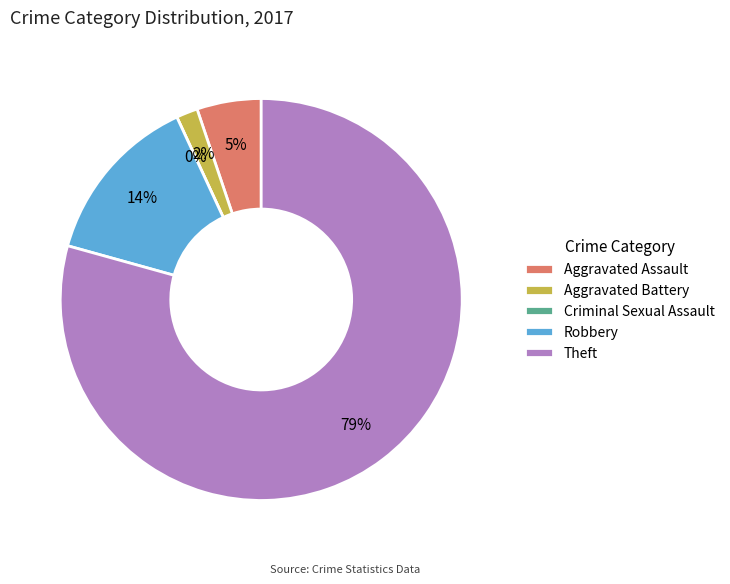

Is it true that Robbery is 1% of the pie?

False